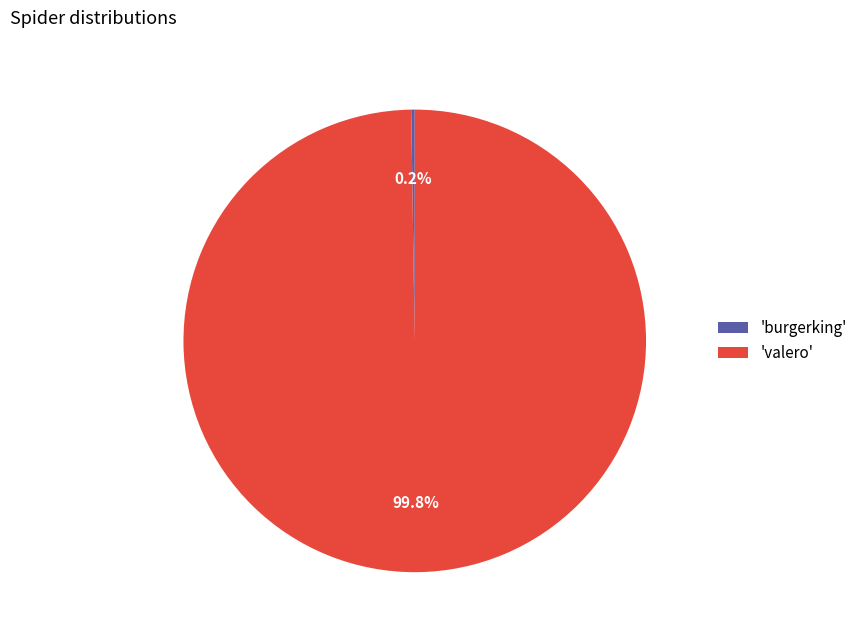

Which category accounts for the majority?

'valero'